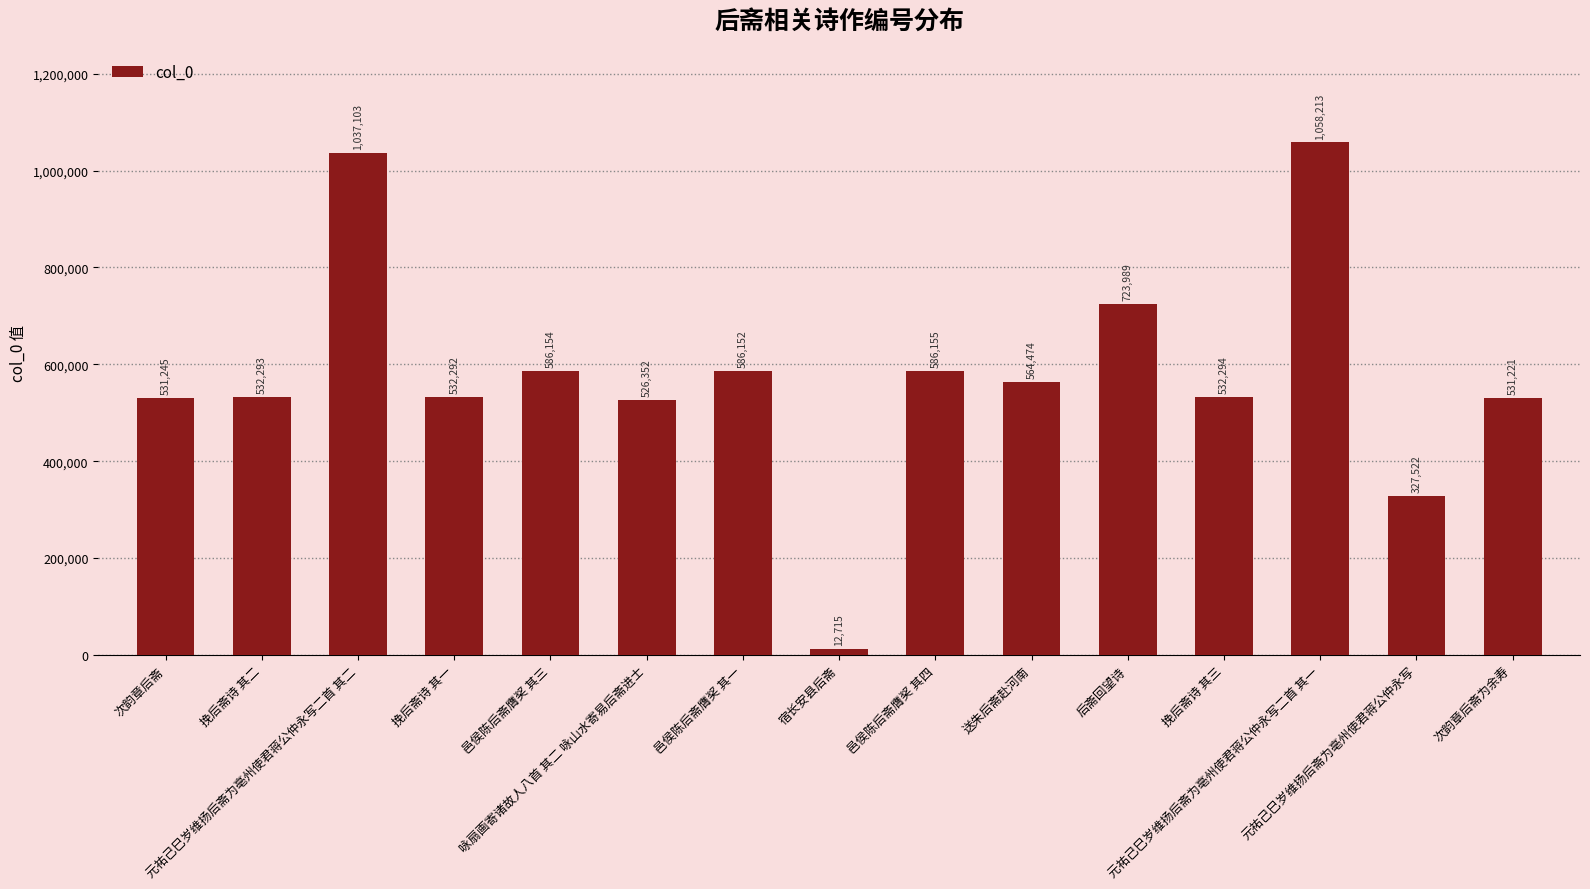

How many bars are there in total?

15